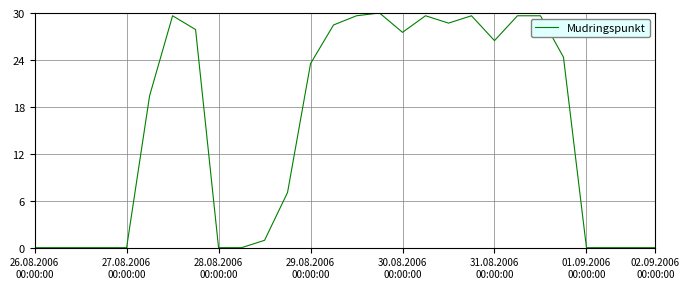

Does the chart display data point markers on the line(s)?

No